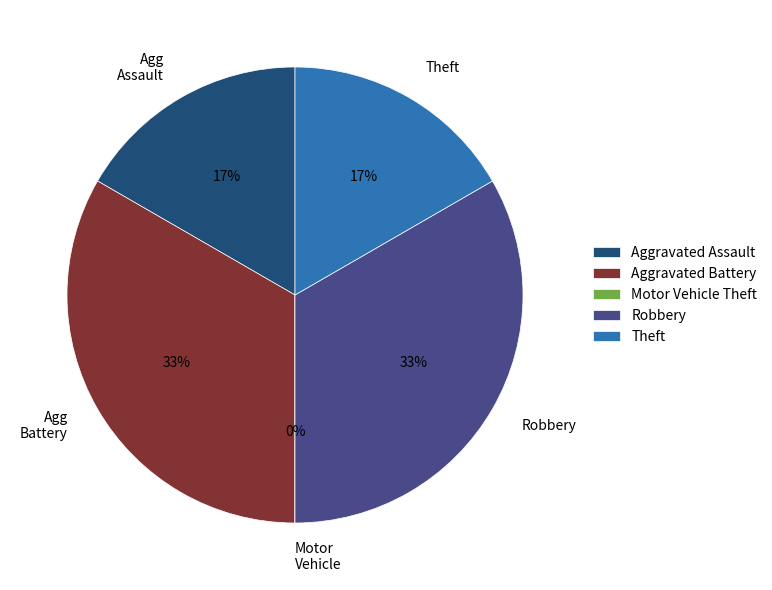

How much of the chart is everything except Aggravated Assault?

83.3%